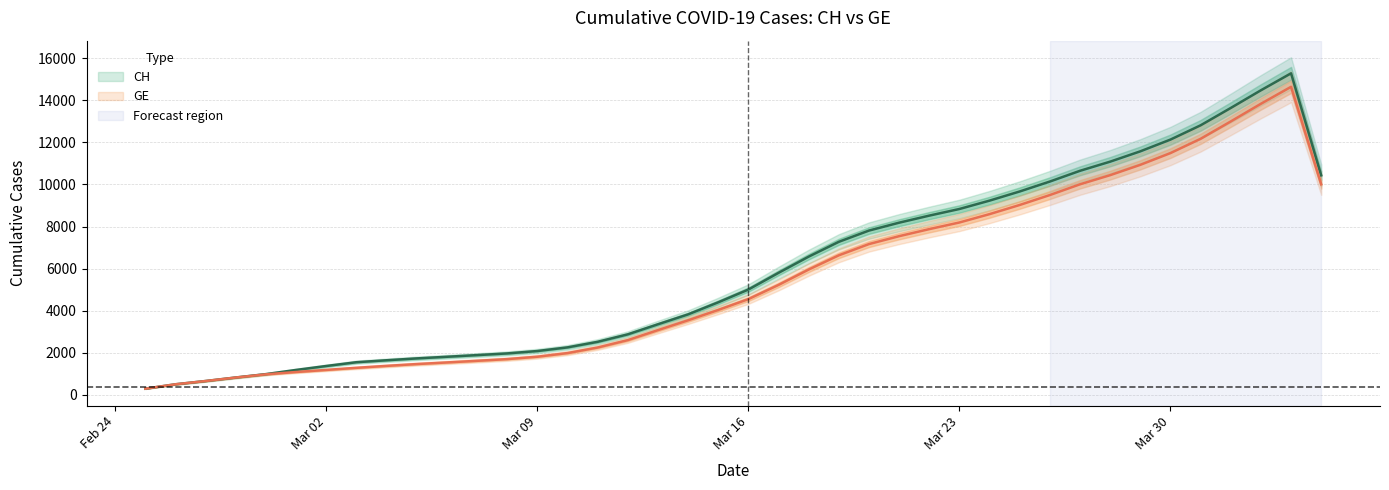

True or false: GE has a value of 923.5 at 2020-03-07.

False